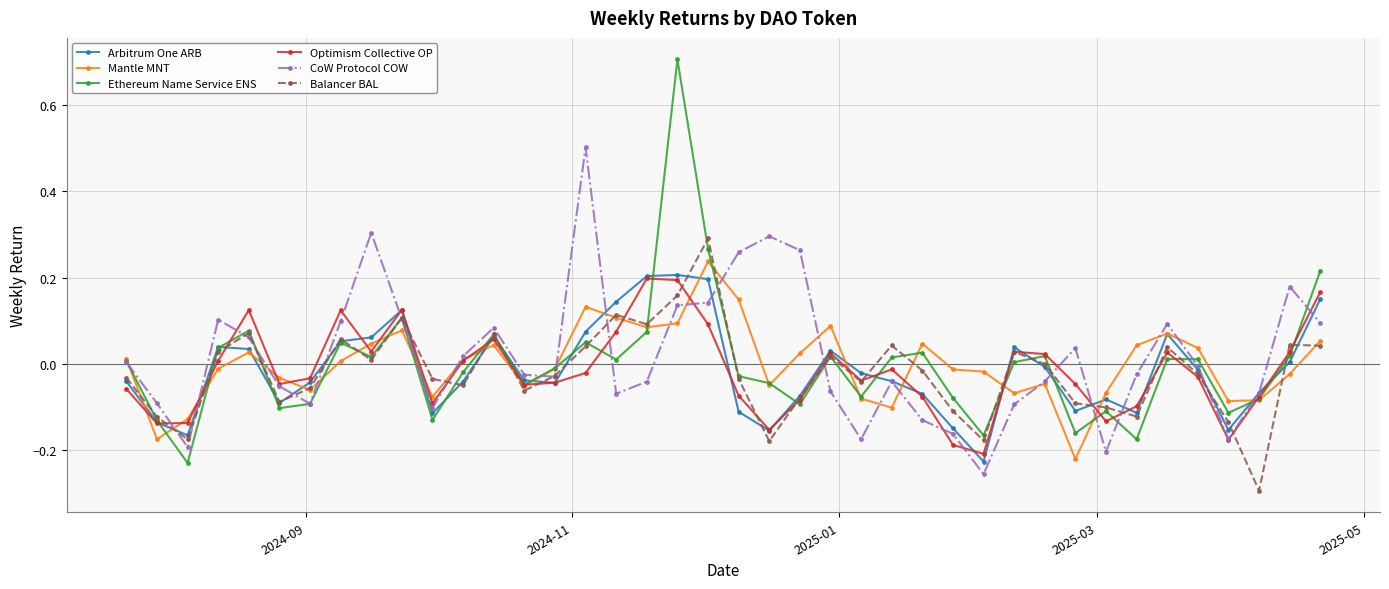

Which series has the largest range (max minus min)?

Ethereum Name Service ENS